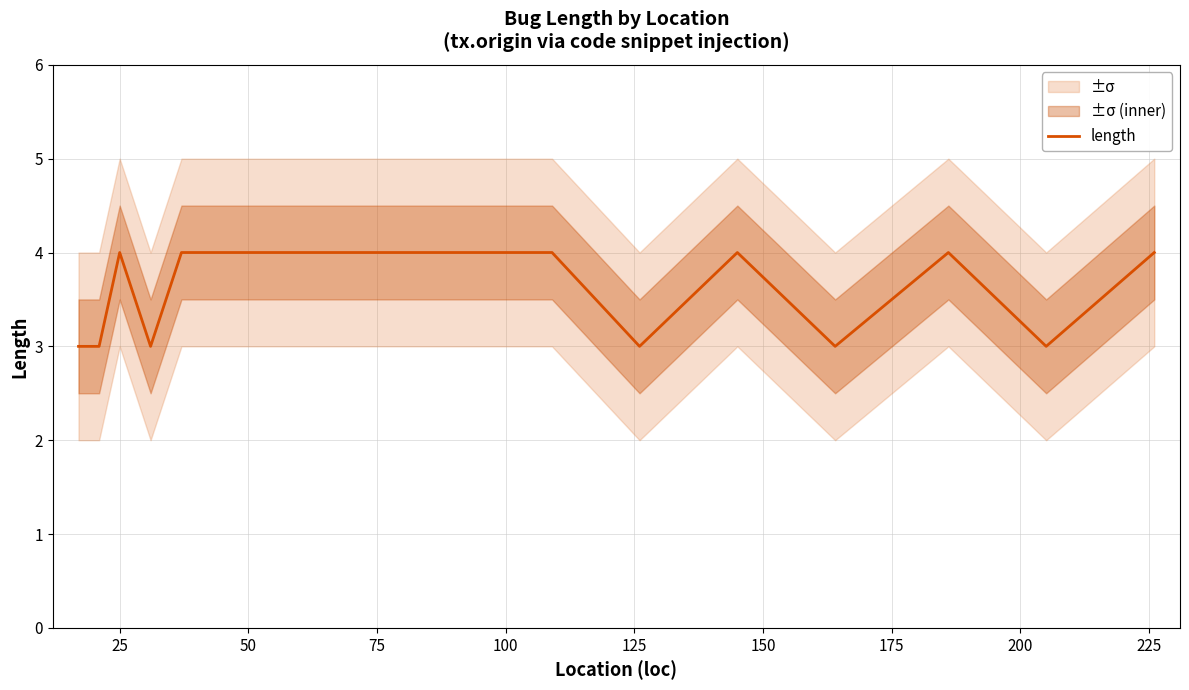

What is the minimum value for length?

3